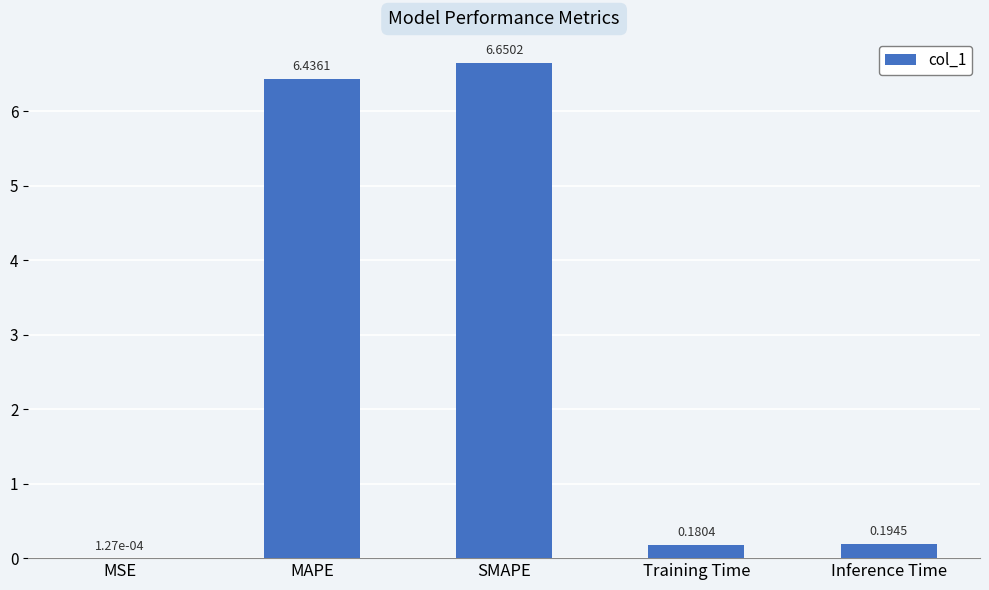

Which has a higher value, MAPE or Training Time?

MAPE